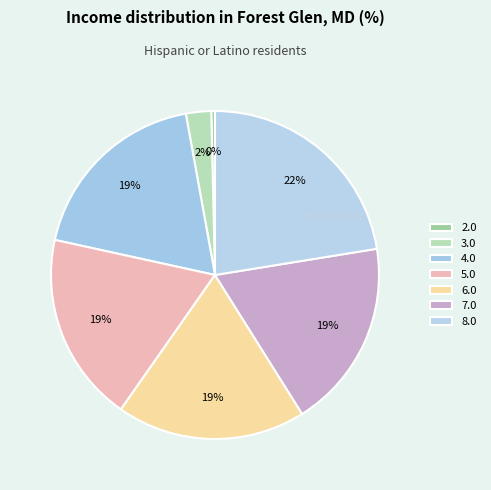

To the nearest percent, what is the average slice percentage?

14%